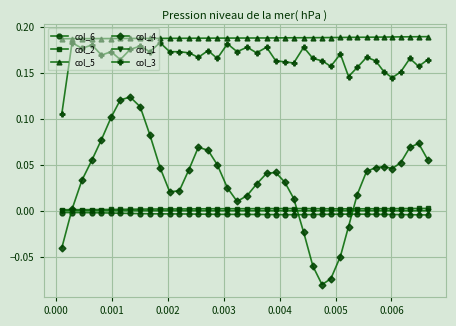

Which series has the largest total across all categories?

col_5